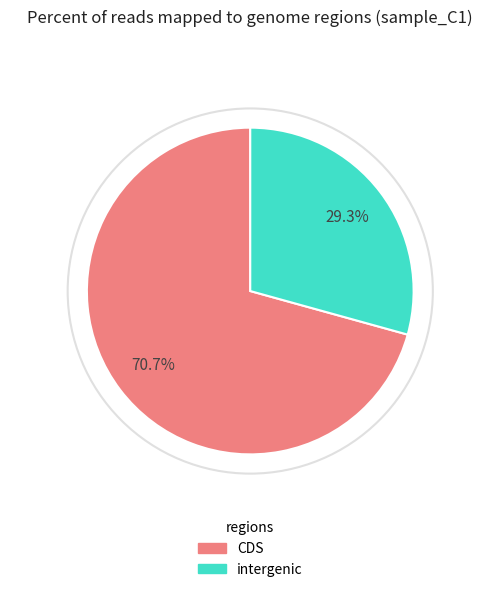

Does intergenic represent more than half of the total?

No